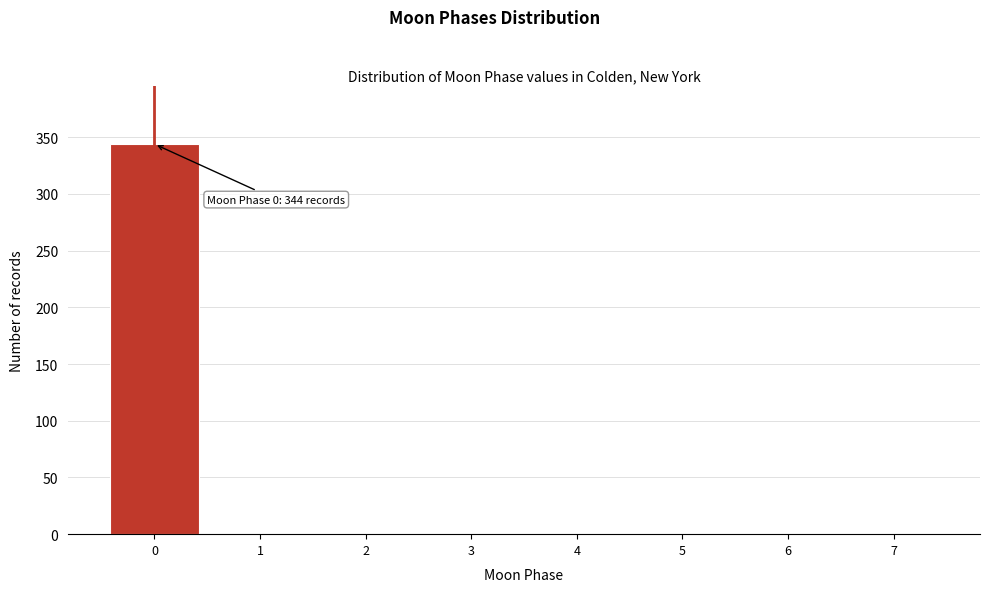

Over which range of the x-axis is the bar tallest?

-0.5 to 0.5